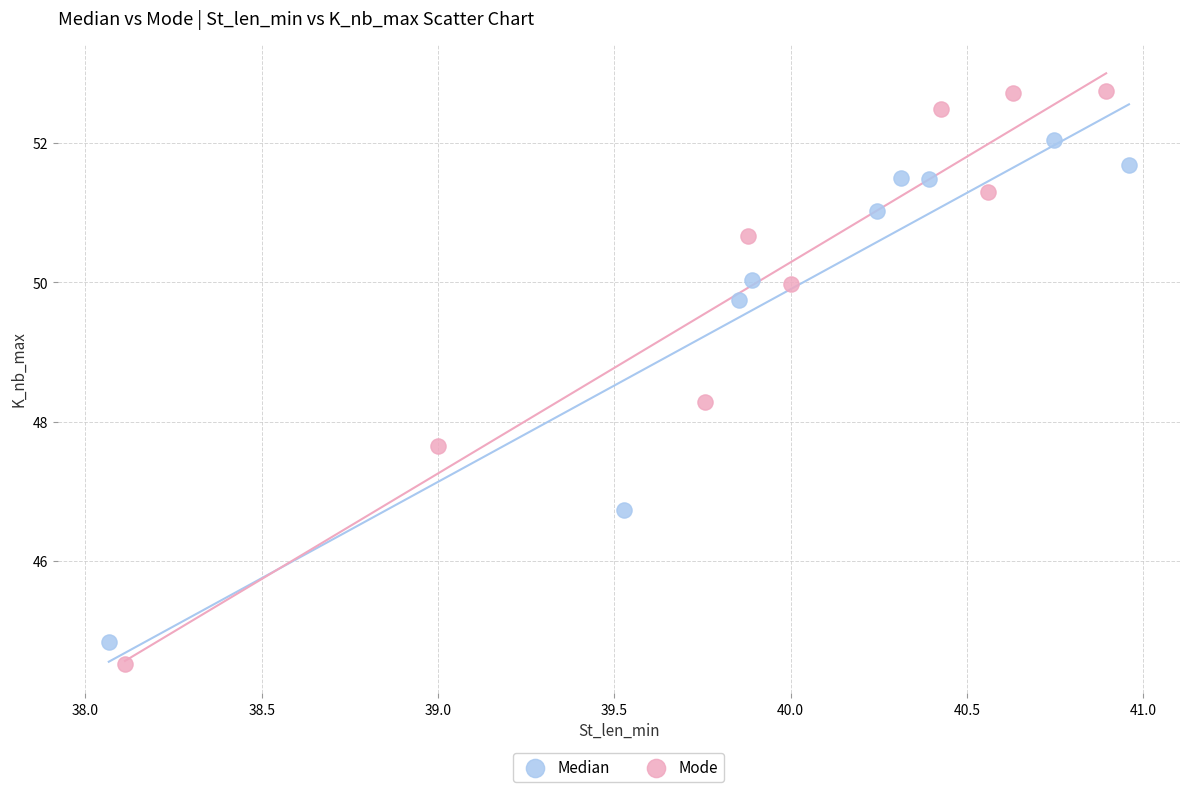

Which series contains the highest Y value?

Mode